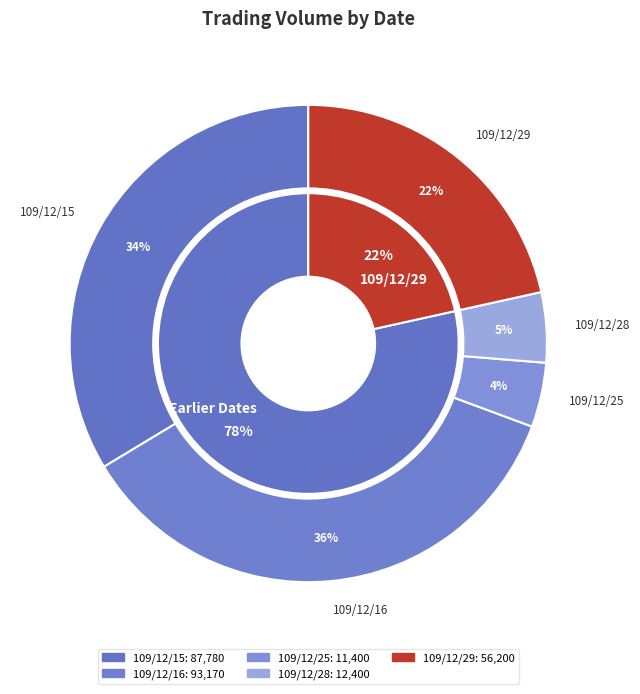

To the nearest percent, what percentage of the pie is 109/12/28?

5%